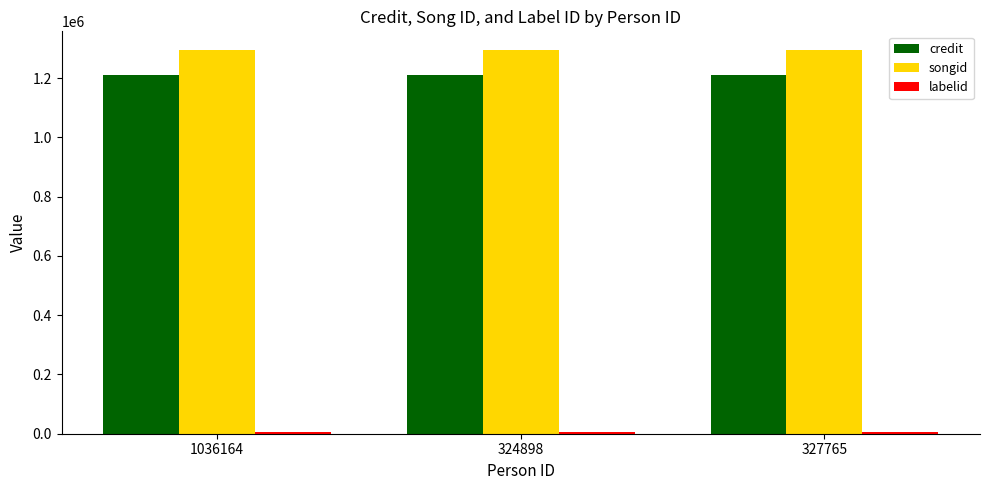

Count the number of categories in the chart.

3